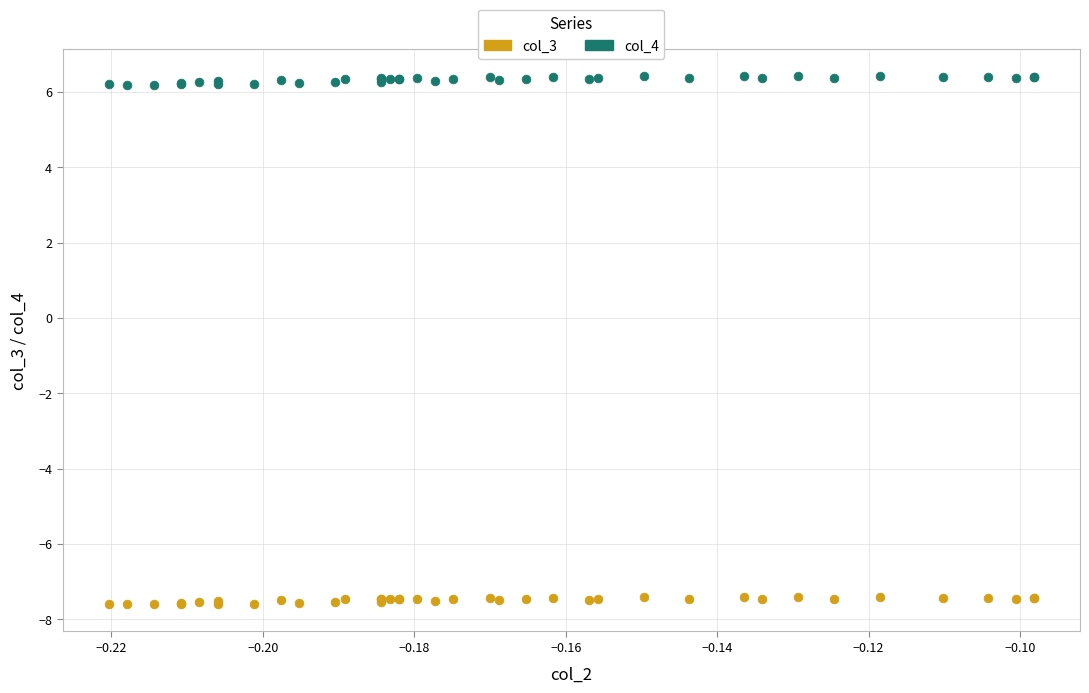

Which series has the largest Y range (max minus min)?

col_4